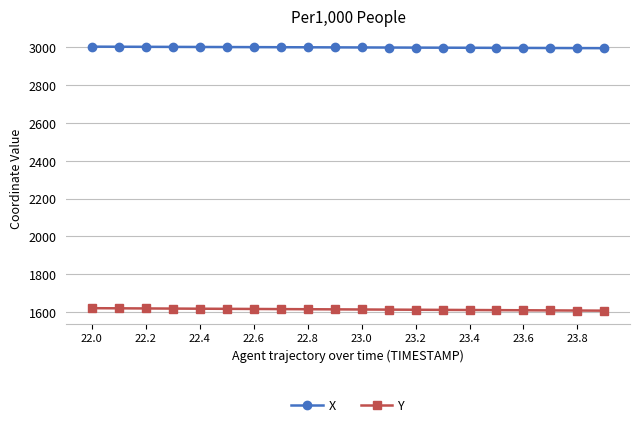

True or false: Y and X cross at least once.

False